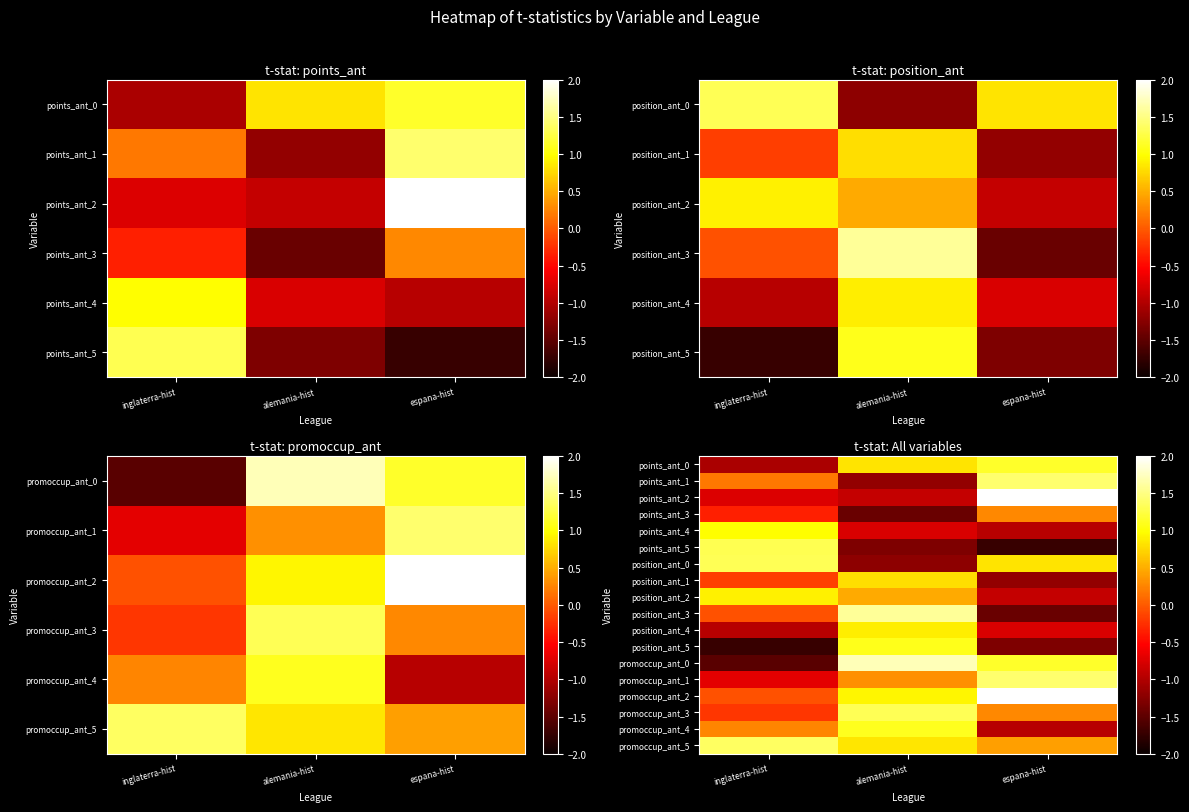

Which has a higher value, espana-hist or alemania-hist?

espana-hist